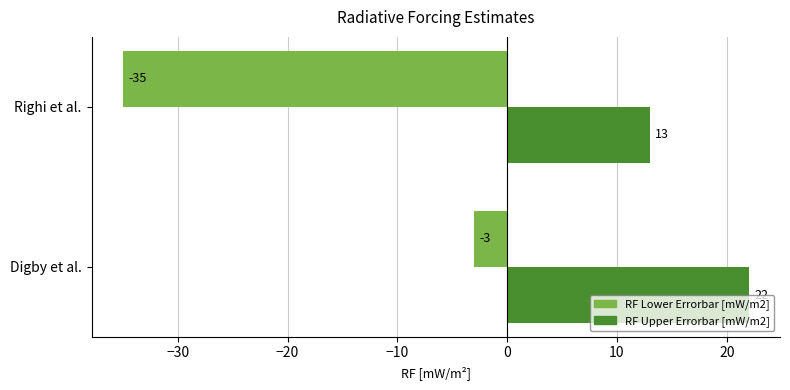

True or false: RF Upper Errorbar [mW/m2] has a value of 22 at Righi et al..

False